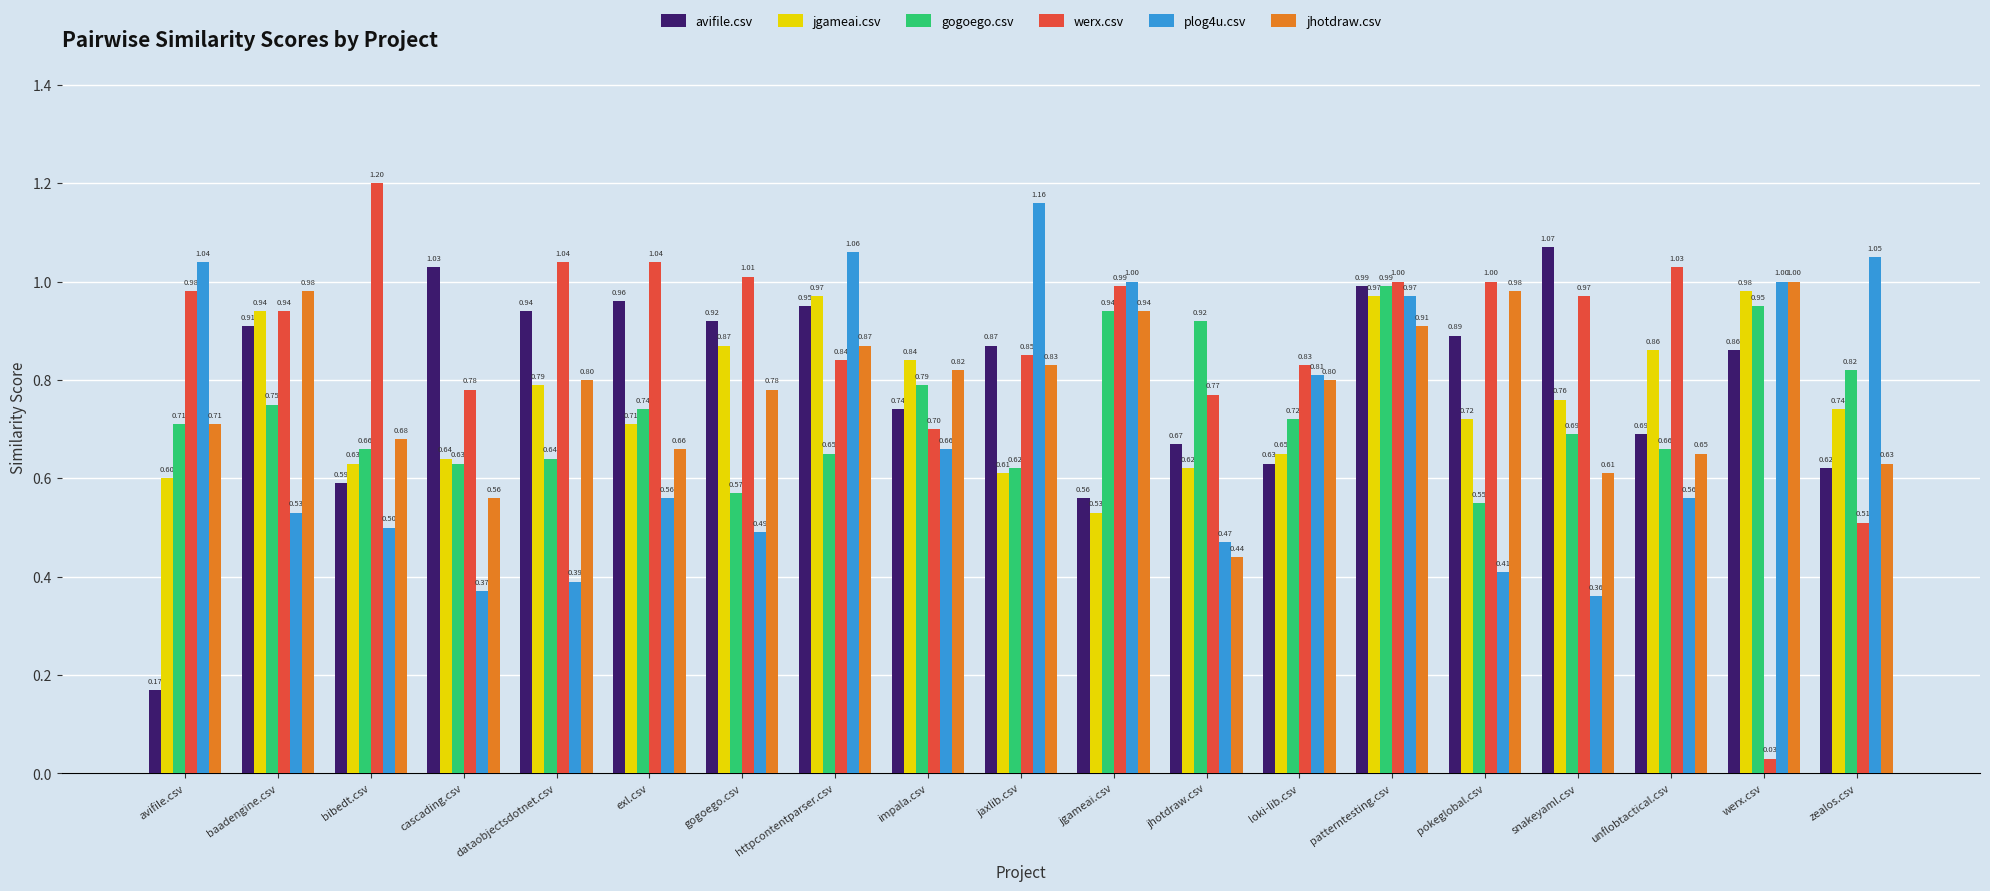

What is the label of the 2nd bar from the left?

baadengine.csv